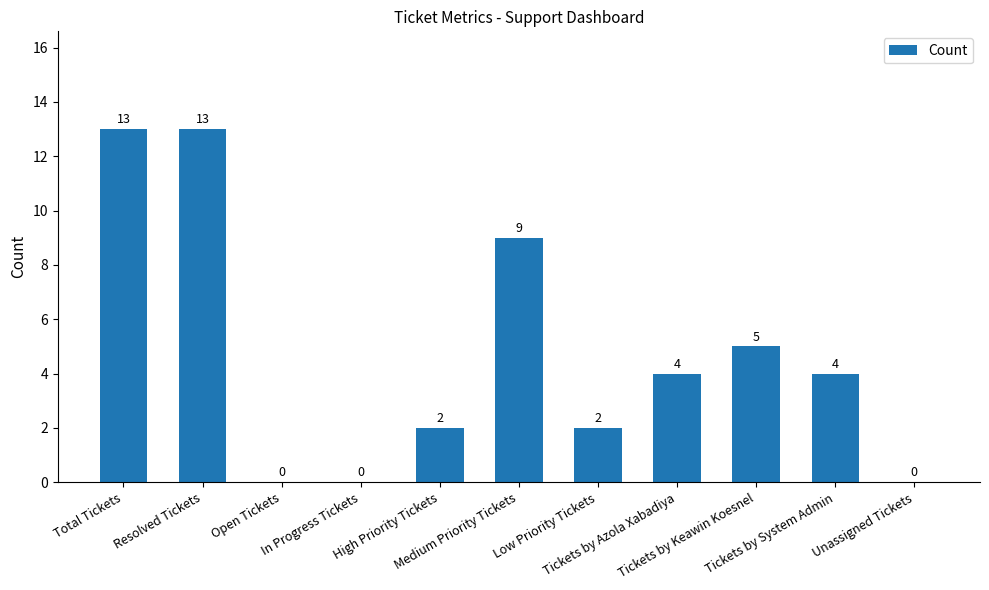

What is the ratio of the value at High Priority Tickets to the value at Medium Priority Tickets?

0.2